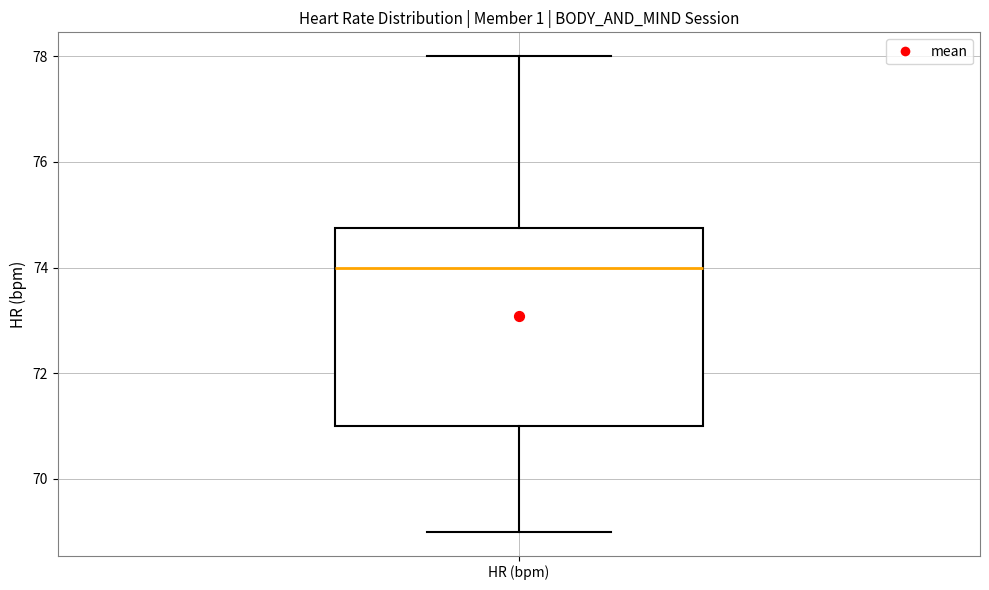

Transcribe this box plot: give where the median line is, the range the box spans, and where the two whiskers end, as read against the y-axis. The values are not printed on the chart, so give them approximately, as read against the axis.

median 74.0, box 71.0 to 74.8, whiskers 69.0 to 78.0